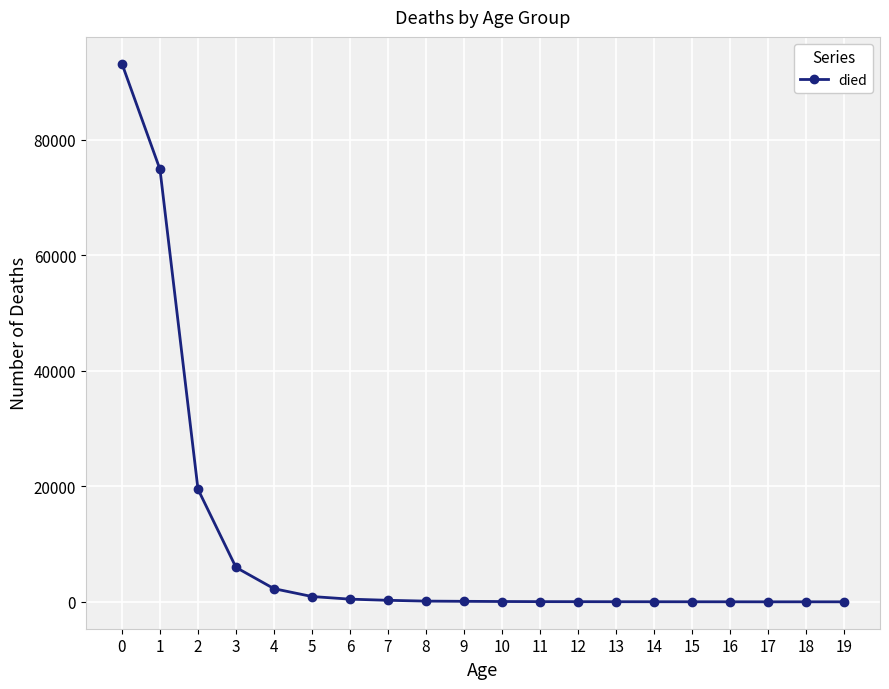

At which label is the value closest to 46595?

2